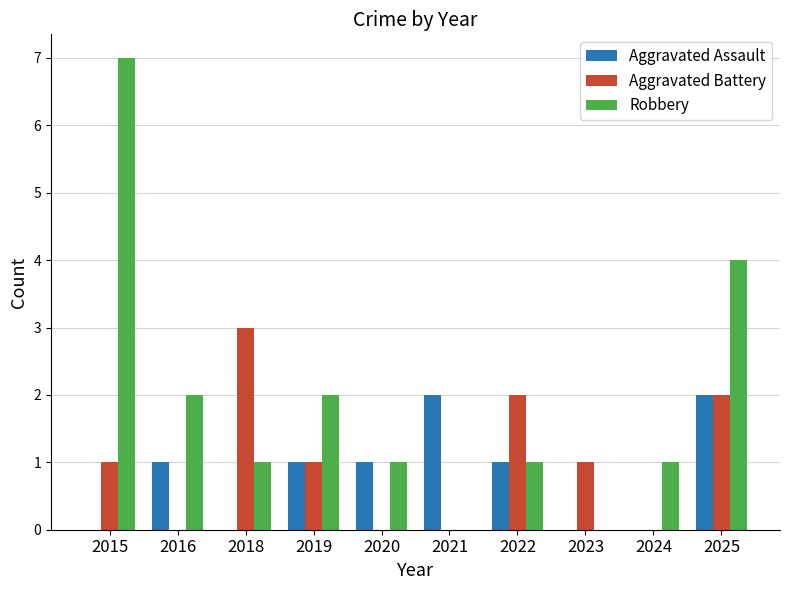

Which series changed the most between 2022 and 2025?

Robbery